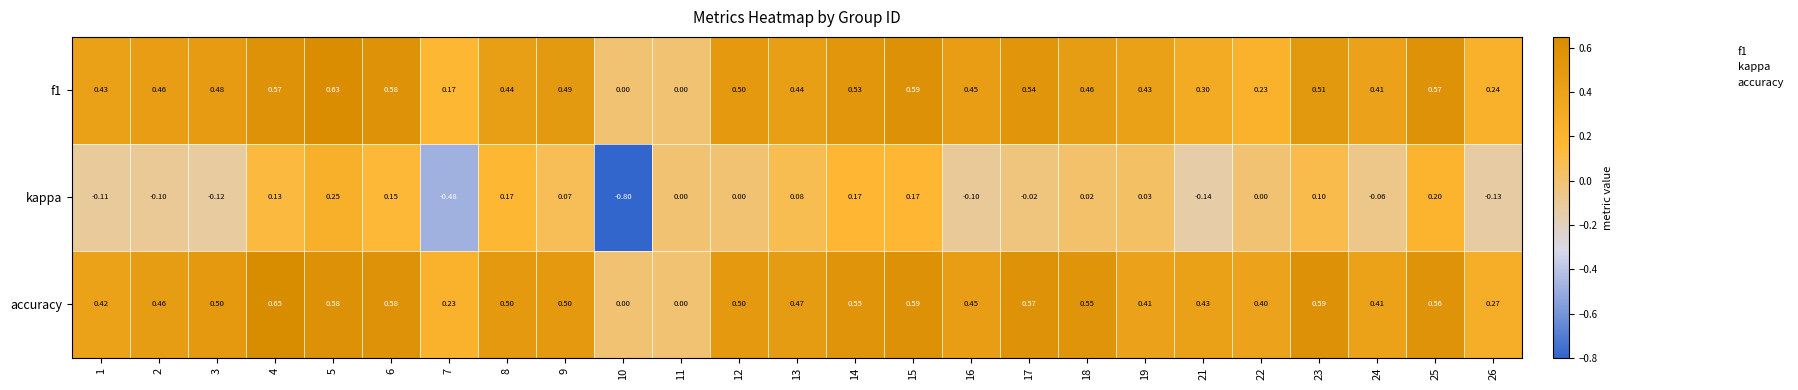

Which series has the widest spread of values?

kappa